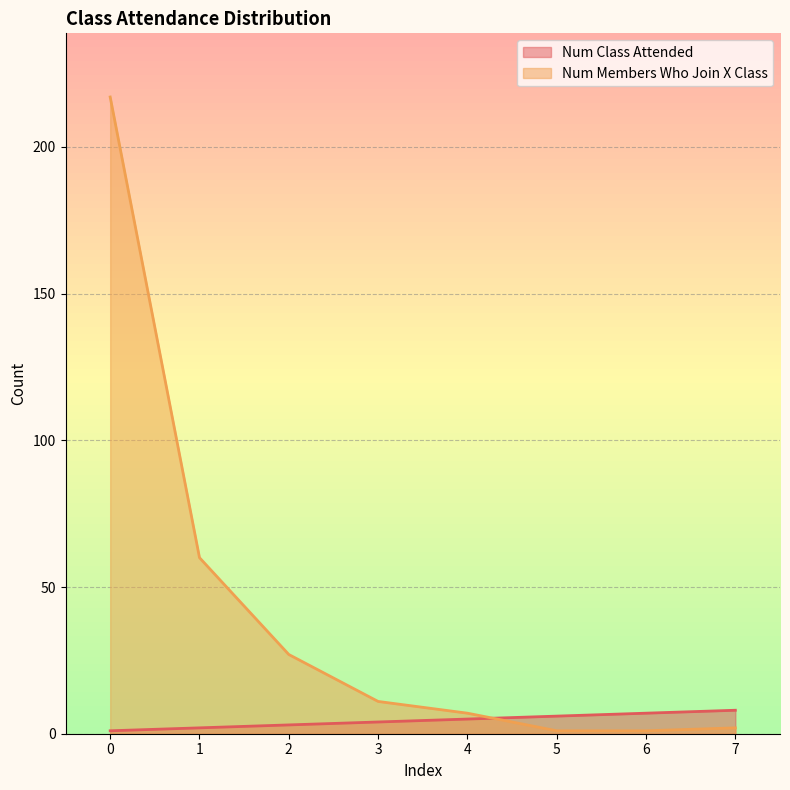

What is the maximum value for Num Class Attended?

8